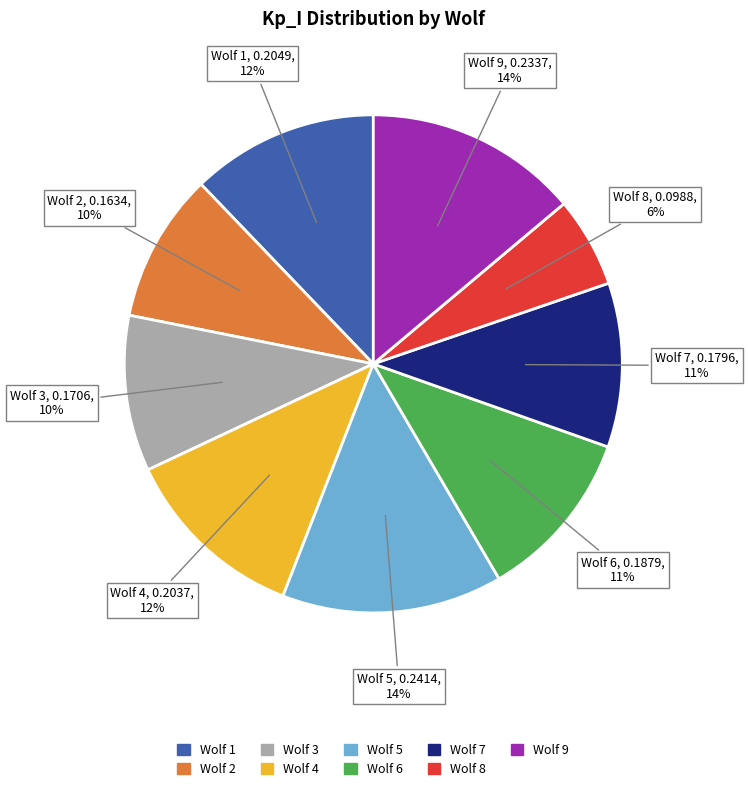

To the nearest percent, what is the average slice percentage?

11%